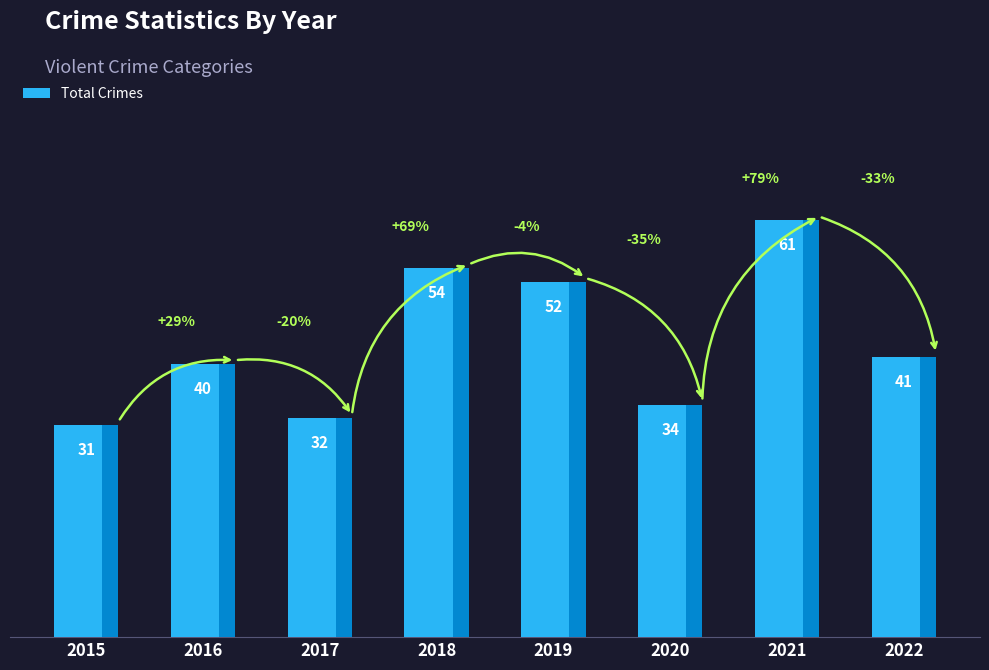

How many values are below 41?

4